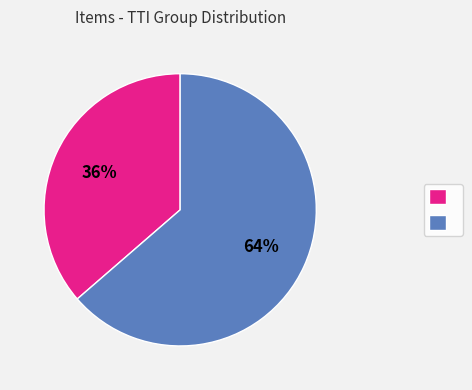

Is there a majority slice in this chart?

Yes